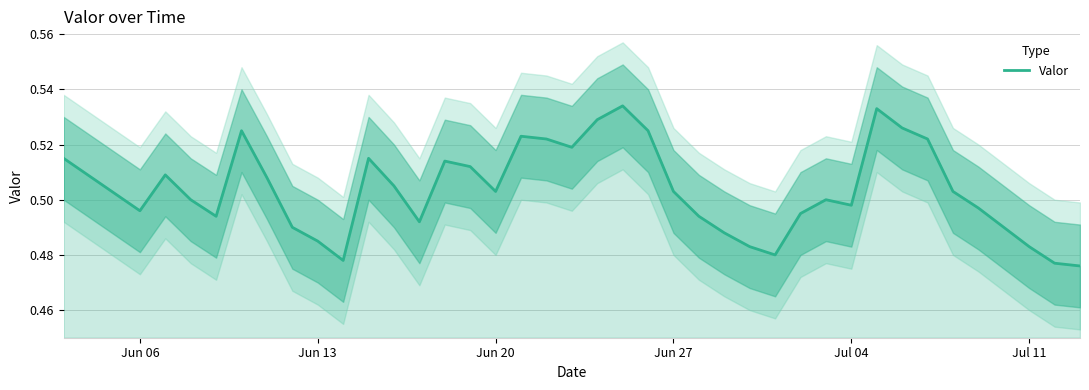

What is the value of the 7th point from the left?

0.5